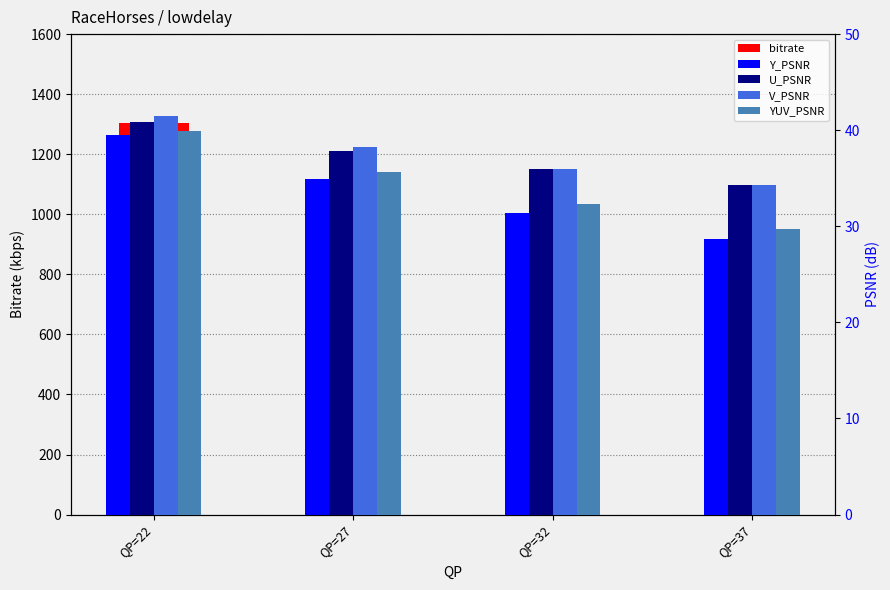

Which label corresponds to the largest value in the chart?

QP=22